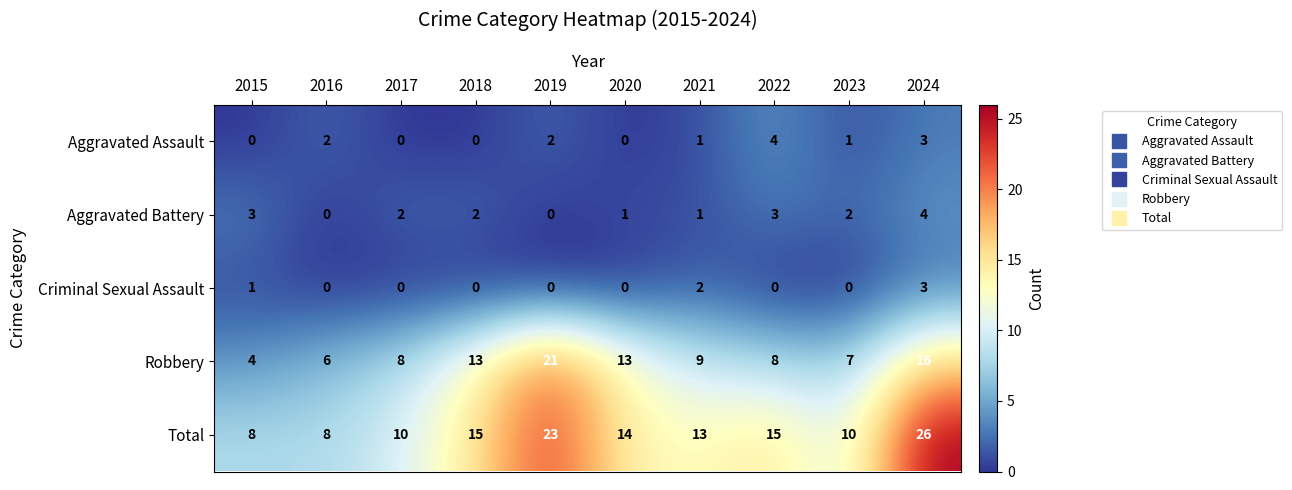

What is the approximate value of Total at 2020, to the nearest 5?

15